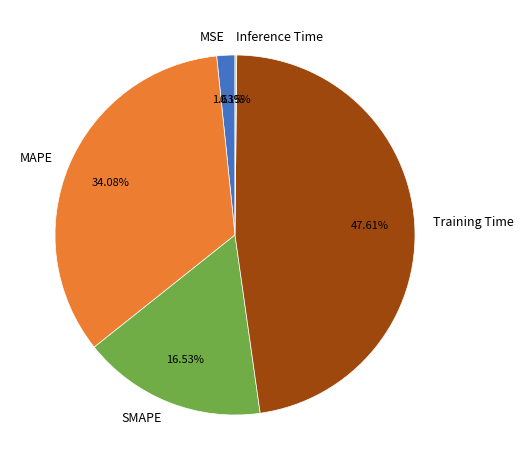

Is the sum of SMAPE and Training Time greater than half?

Yes